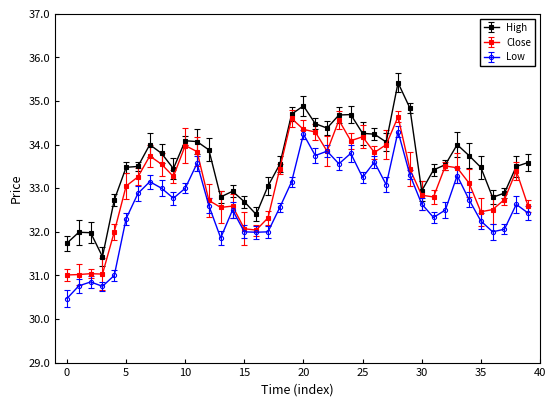

True or false: Close has more than 1 interior local peaks.

True